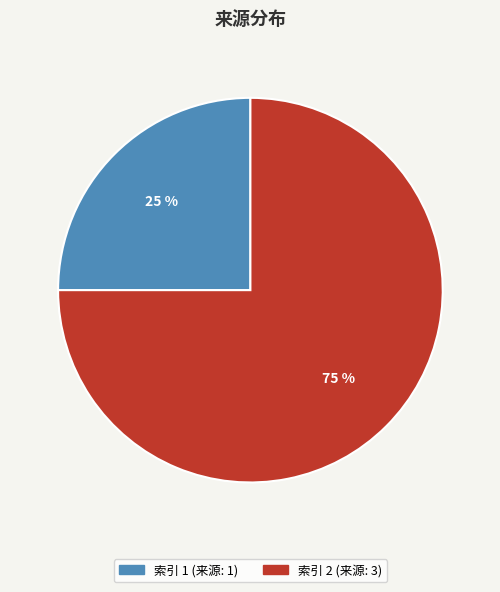

To the nearest percent, what is the difference between the largest and smallest slice percentages?

50%